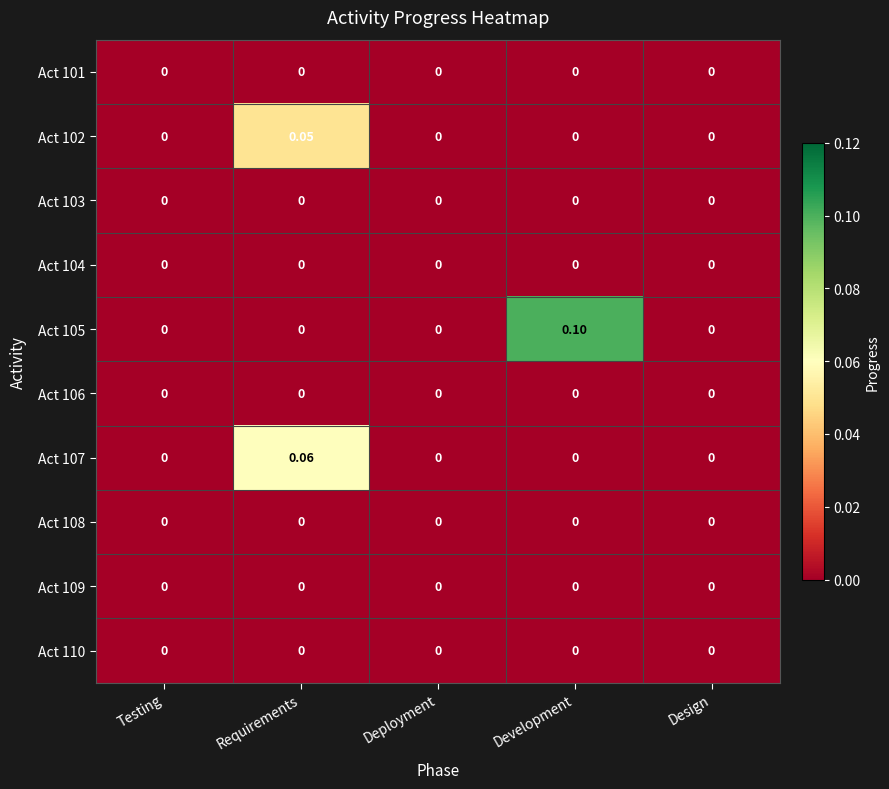

Is the value of Act 105 at Development greater than the value of Act 104 at Deployment?

Yes